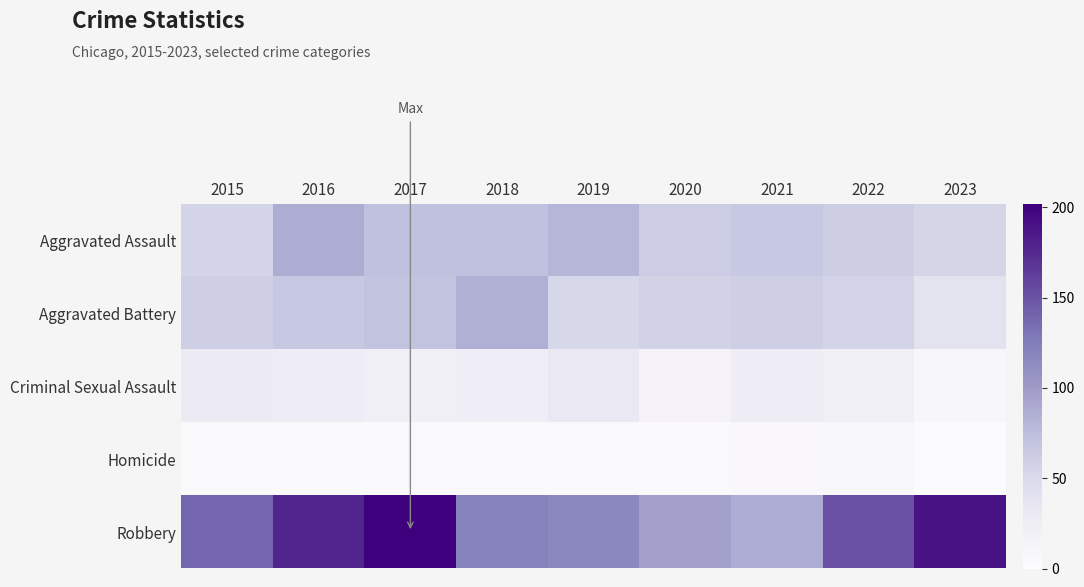

List the series in order of their peak value, lowest first.

Homicide, Criminal Sexual Assault, Aggravated Battery, Aggravated Assault, Robbery